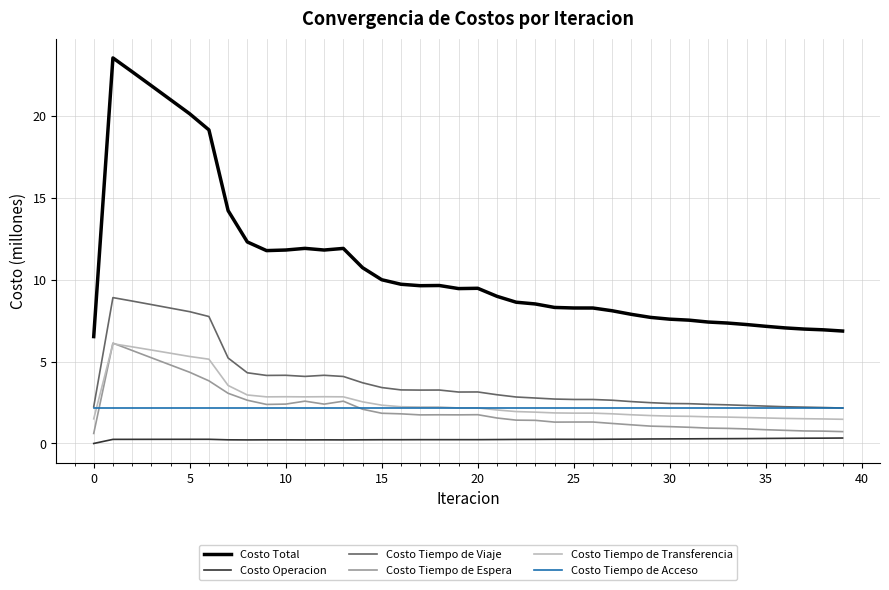

Which series has the largest total across all categories?

Costo Total